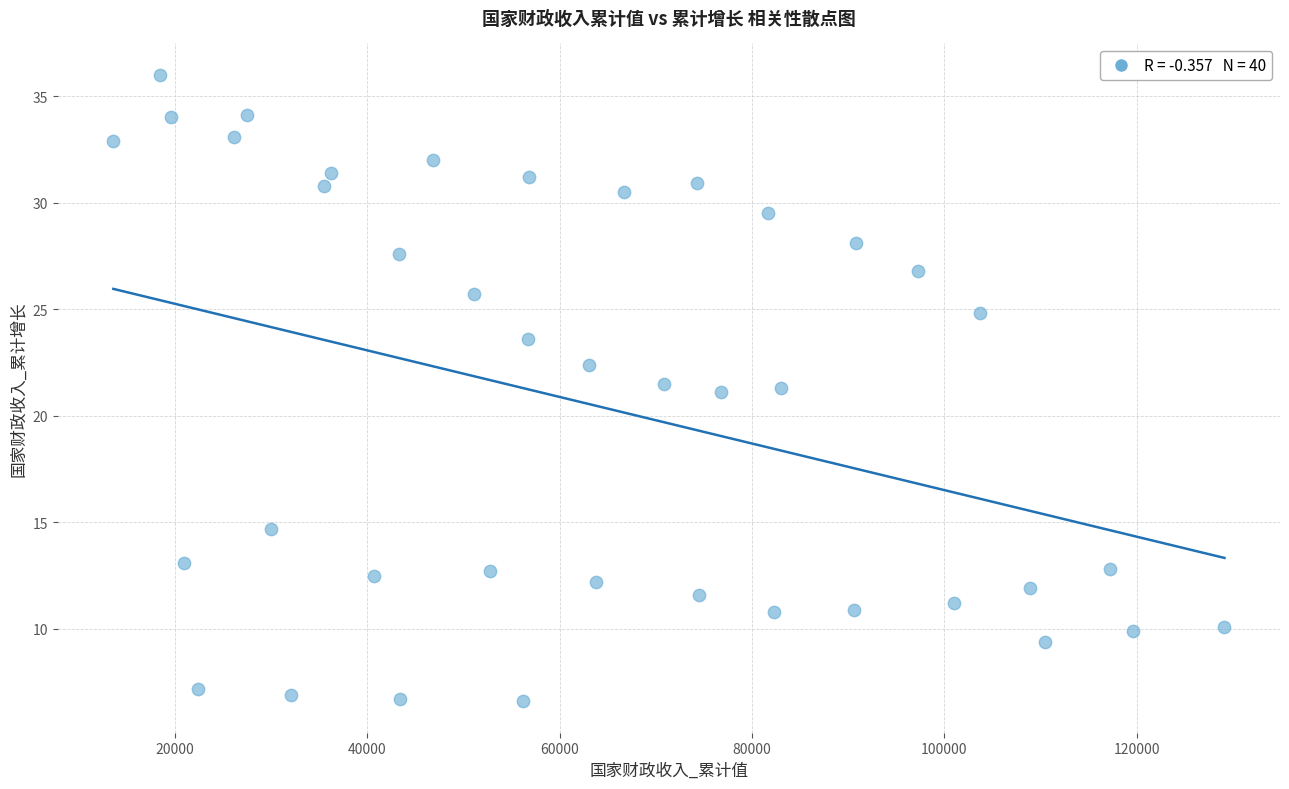

What is the range of Y values (max minus min)?

29.4